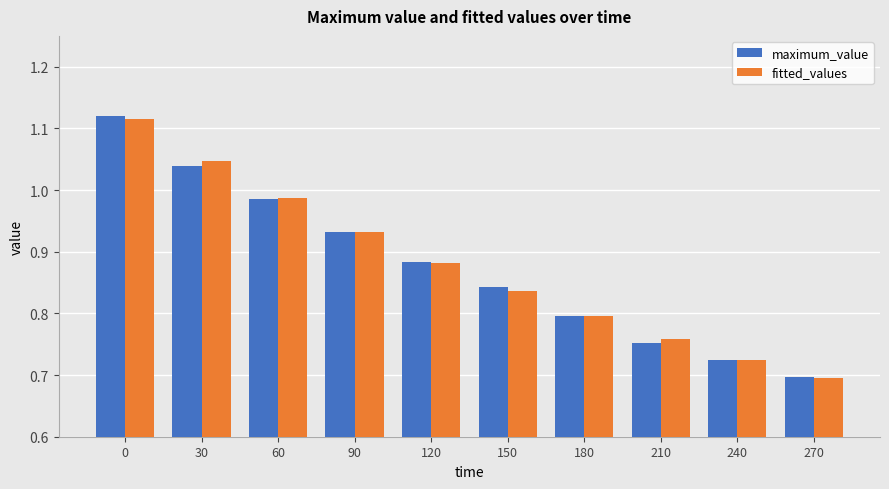

Which category has the lowest value across all series?

270